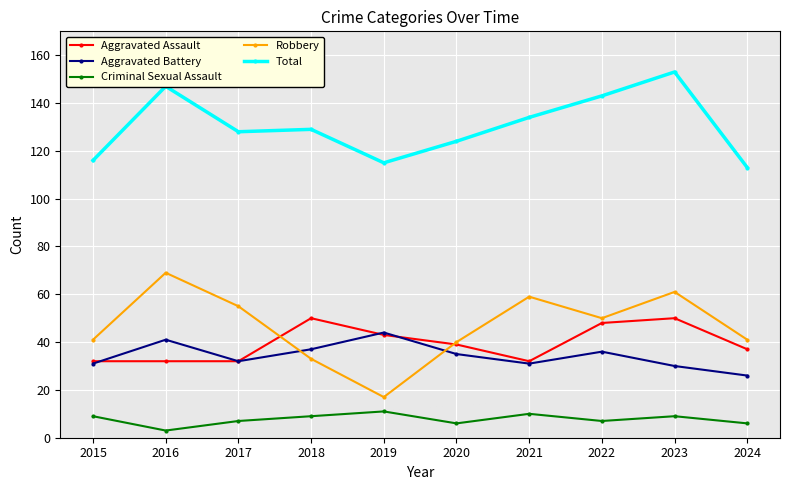

At which category is the sum across all series the highest?

2023